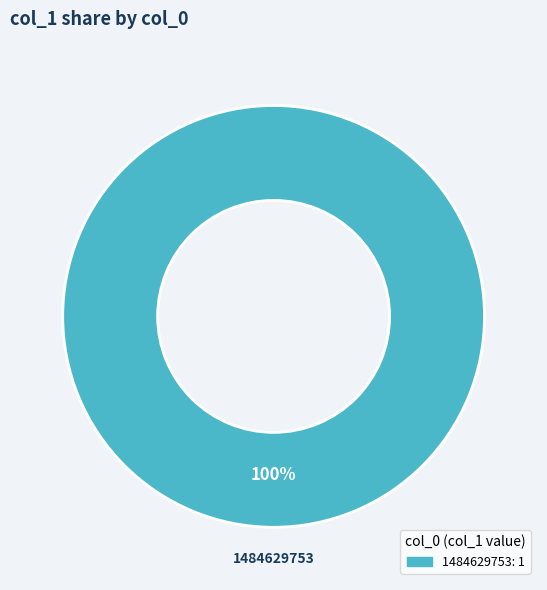

Does any single category account for the majority?

Yes